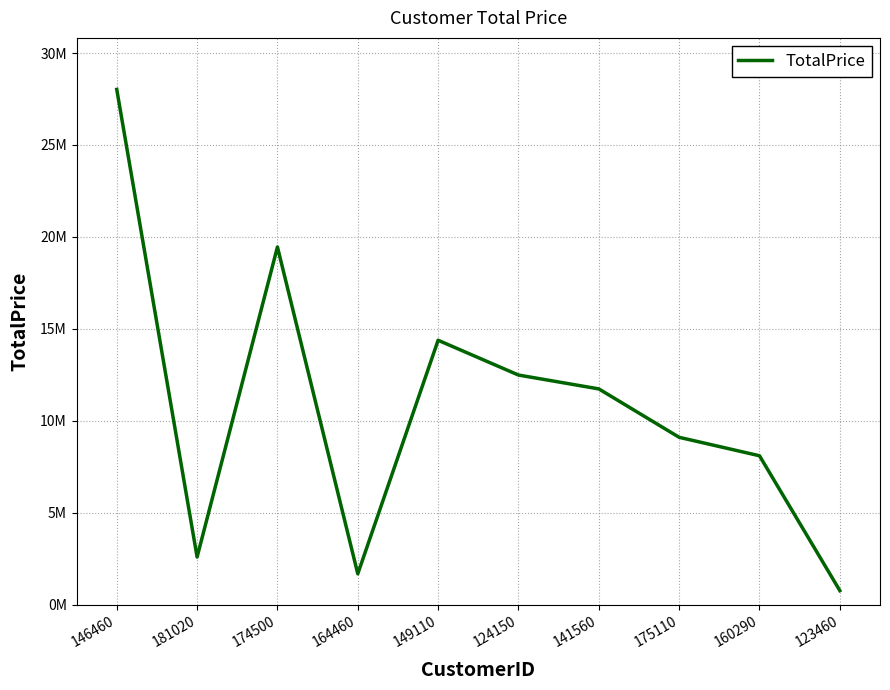

Which has a higher value, 149110 or 123460?

149110